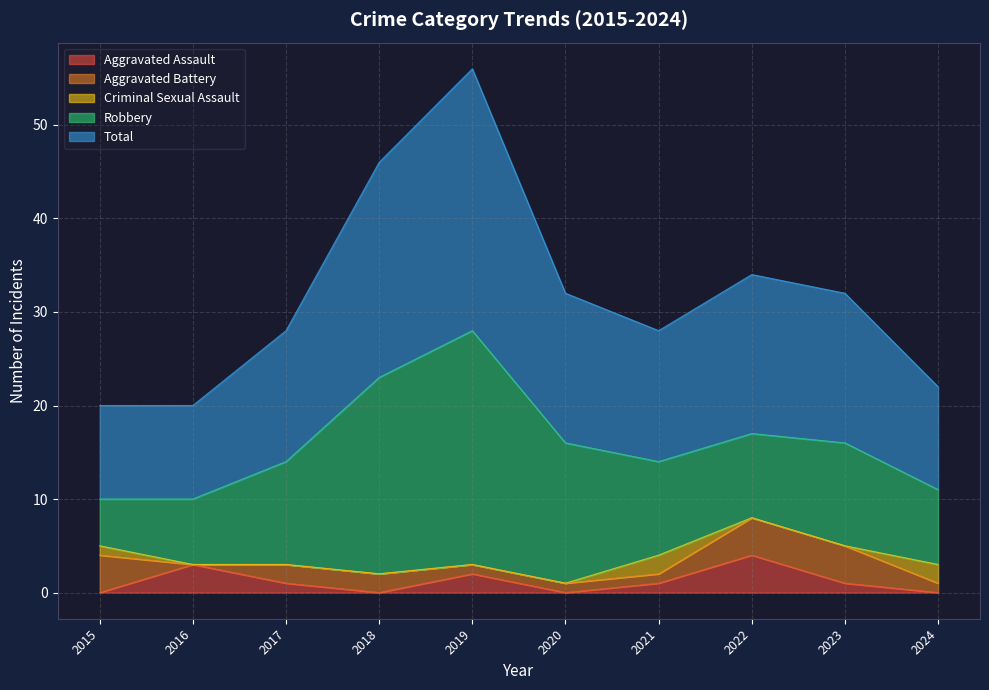

The Aggravated Battery series shows 1 at 2016. True or false?

False